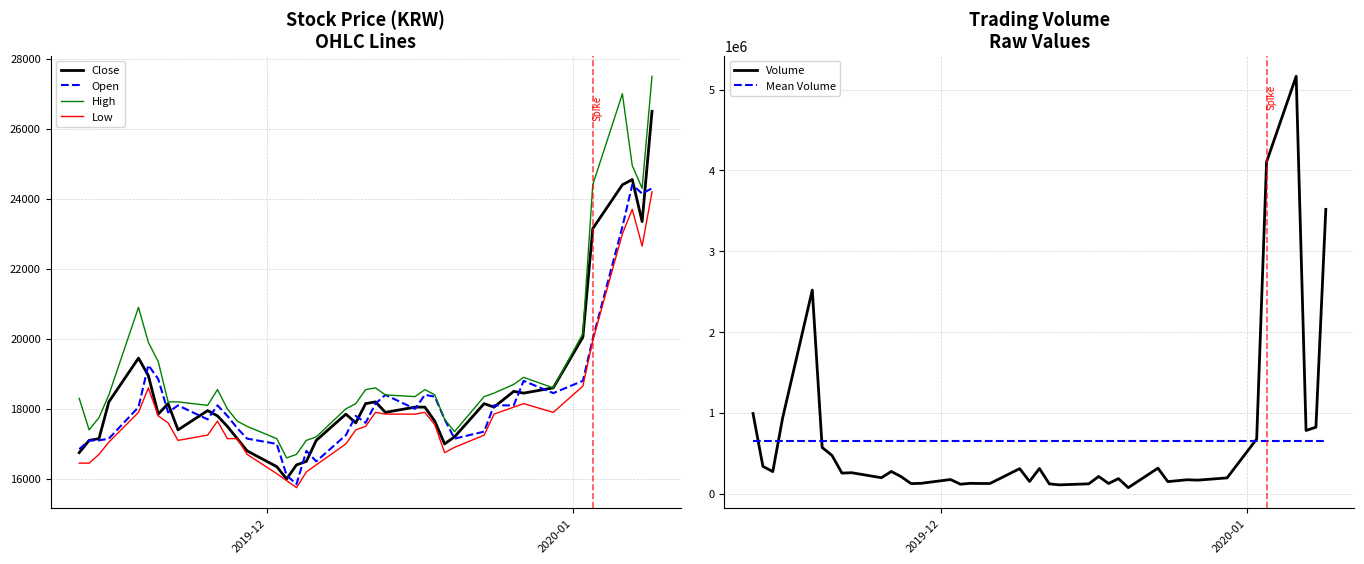

True or false: High has more than 0 points higher than both neighbors.

True